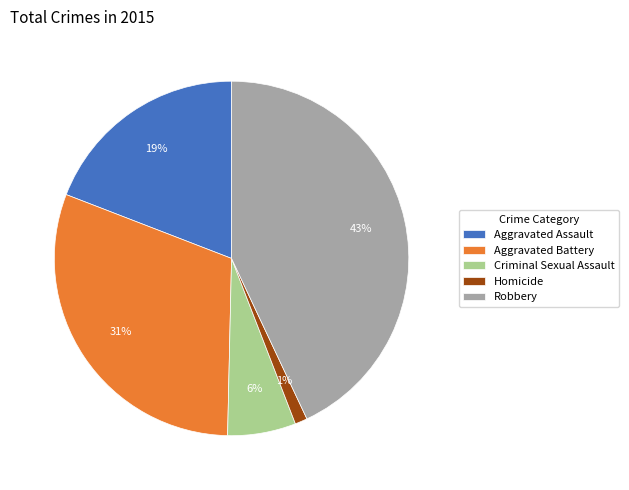

Does Aggravated Battery account for over 50% of the chart?

No